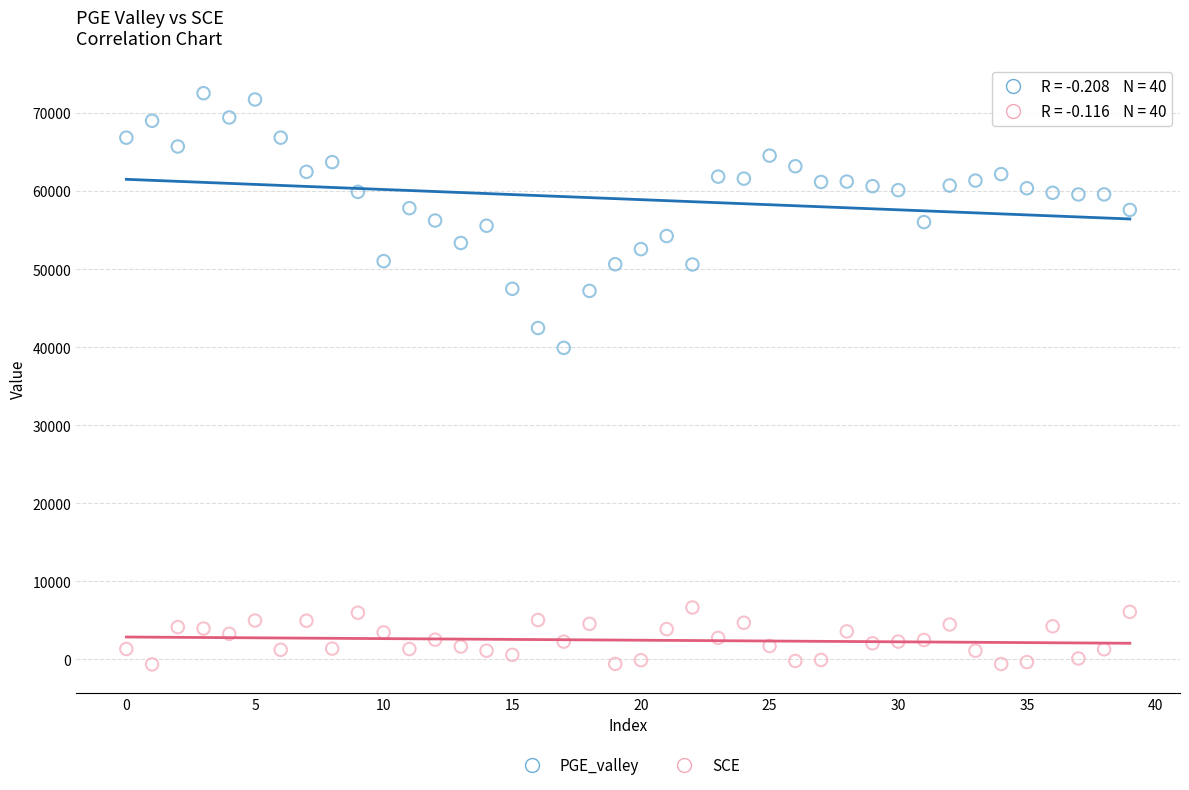

Which series reaches the maximum Y coordinate?

PGE_valley